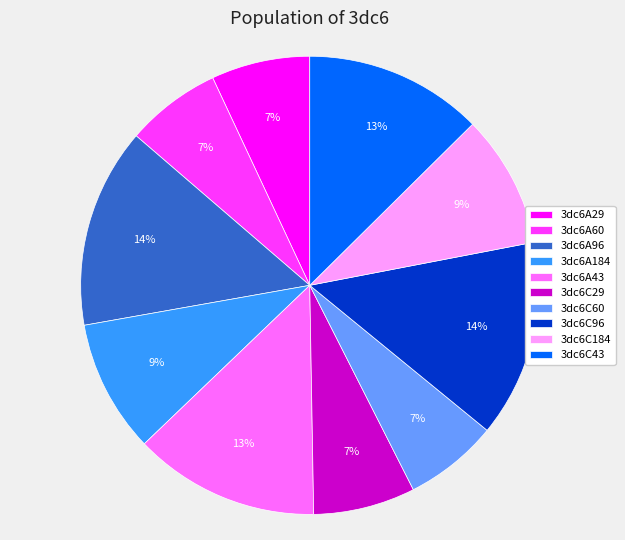

Does 3dc6A96 account for over 50% of the chart?

No